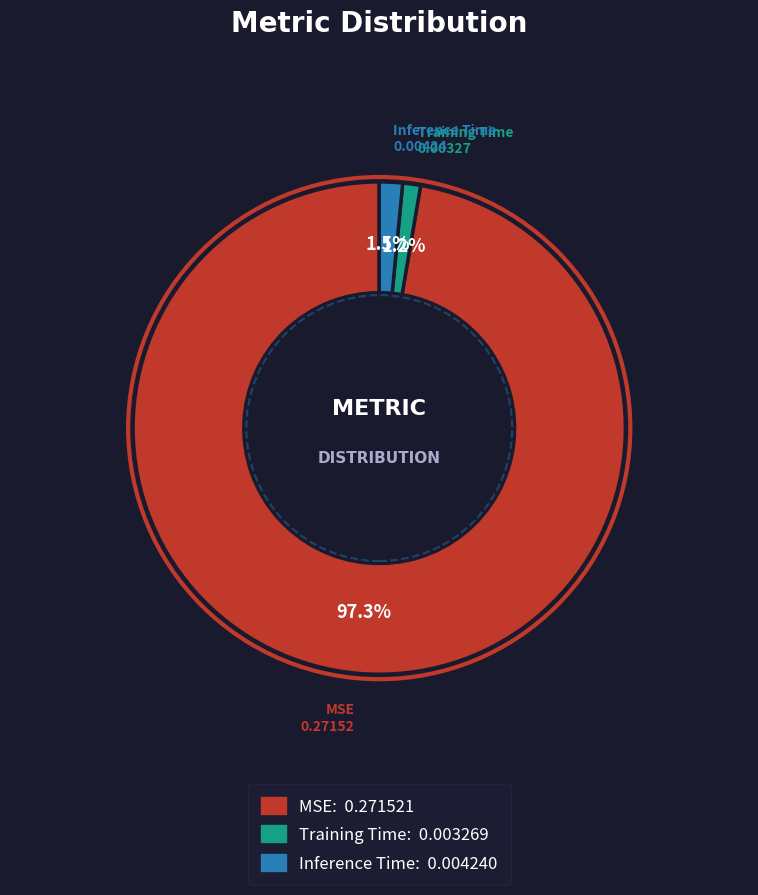

Which category has the biggest portion of the pie?

MSE